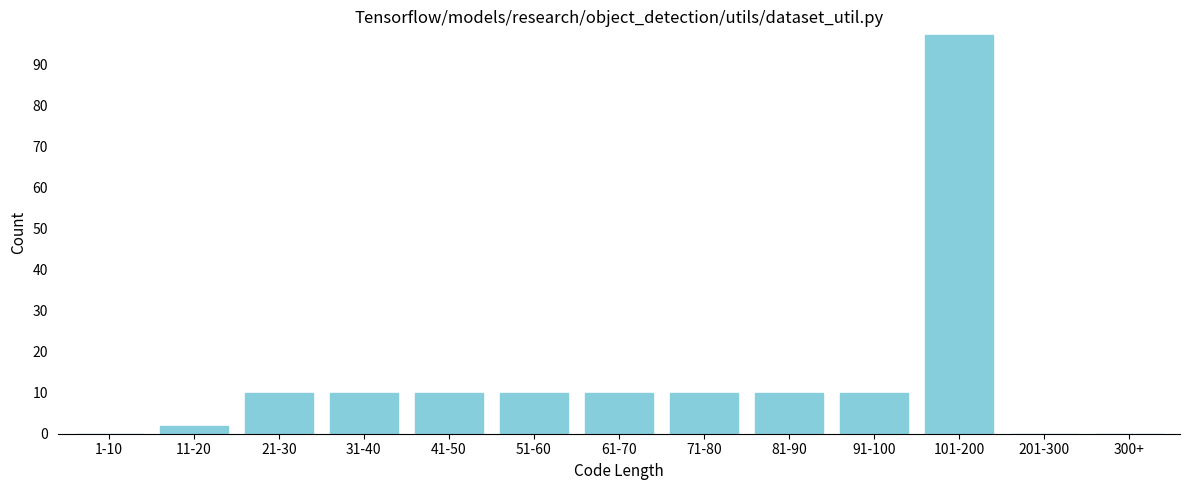

Reading left to right, transcribe all the data shown in this chart.

1-10=0	11-20=2	21-30=10	31-40=10	41-50=10	51-60=10	61-70=10	71-80=10	81-90=10	91-100=10	101-200=97	201-300=0	300+=0